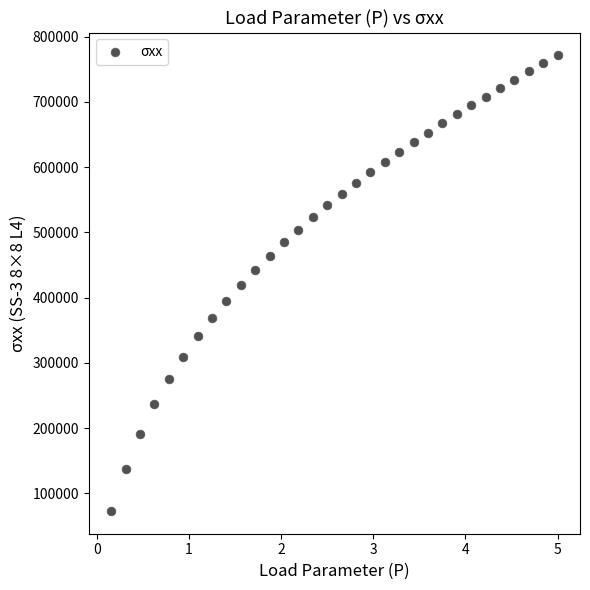

What is the range of Y values (max minus min)?

698145.6